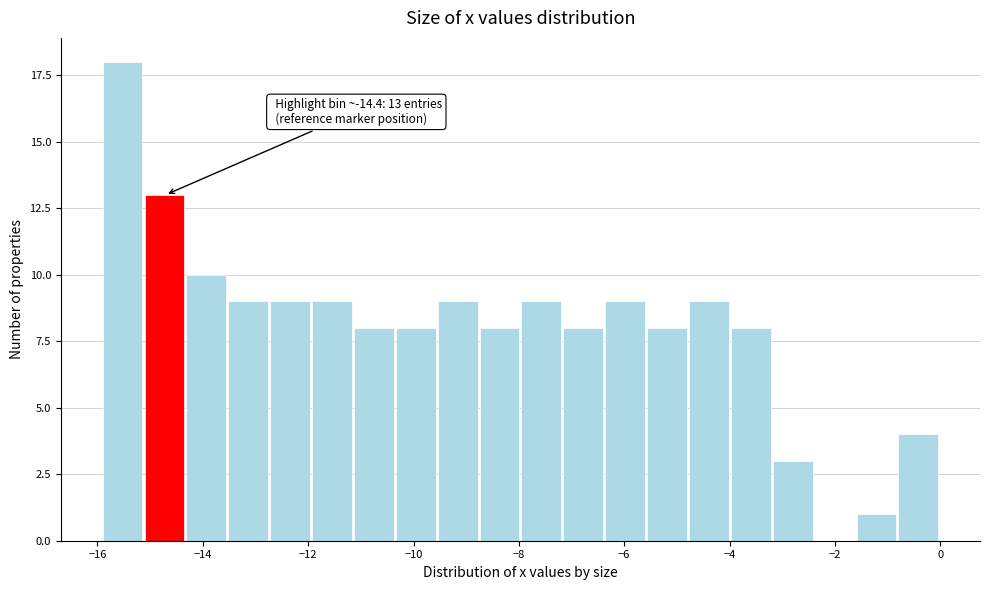

Read against the x-axis, roughly where is the centre of the tallest bar?

-15.6